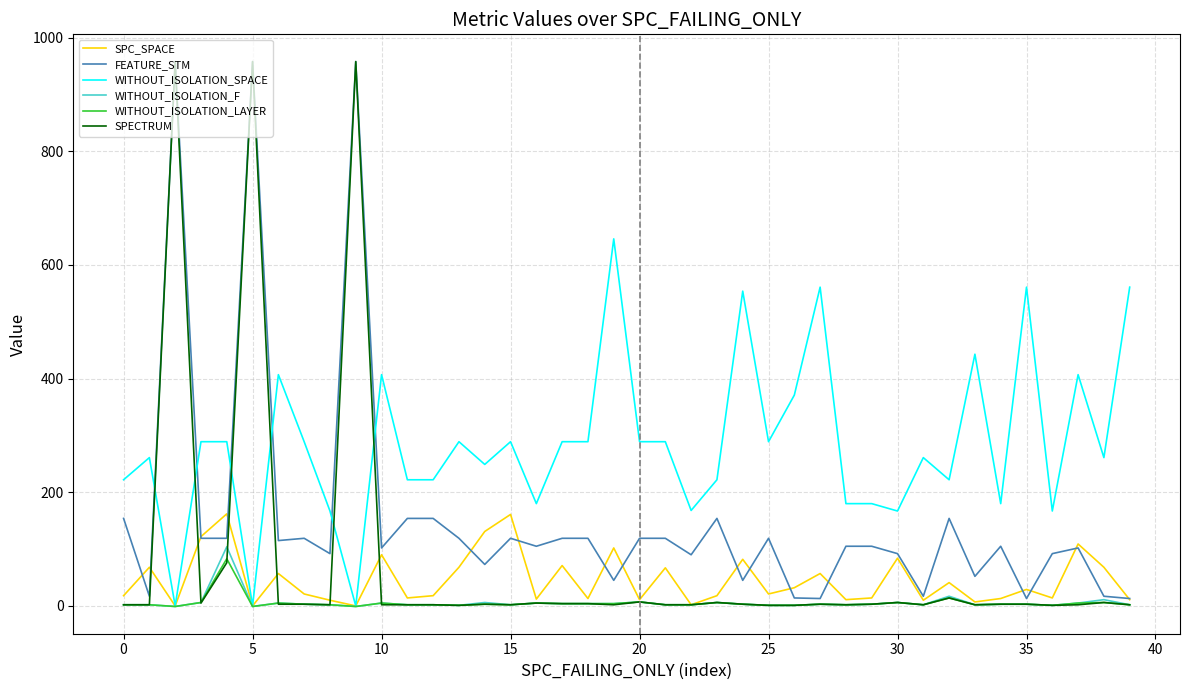

Which series has the largest range (max minus min)?

SPECTRUM